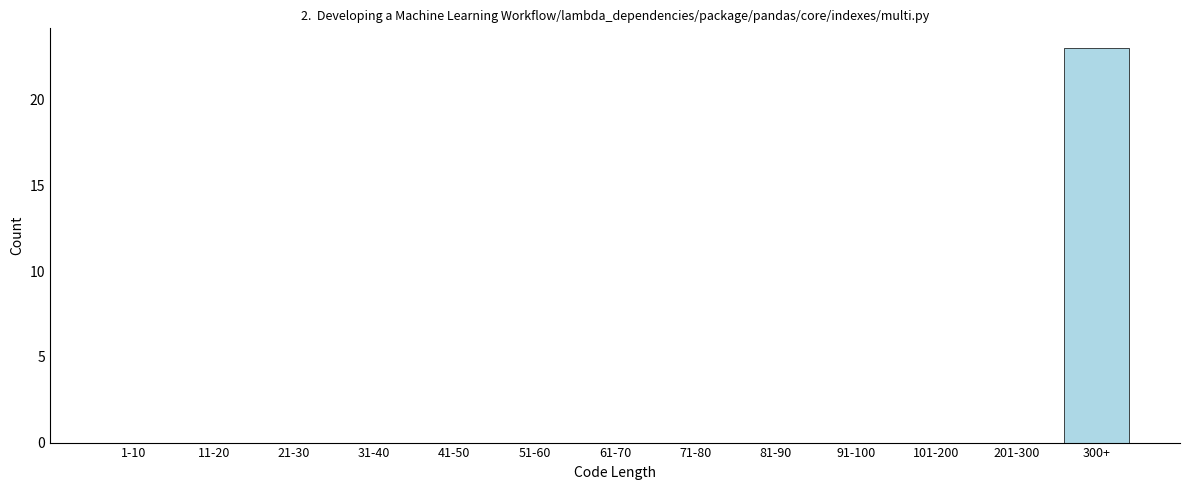

Reading left to right, extract all data points from this chart.

1-10=0	11-20=0	21-30=0	31-40=0	41-50=0	51-60=0	61-70=0	71-80=0	81-90=0	91-100=0	101-200=0	201-300=0	300+=23